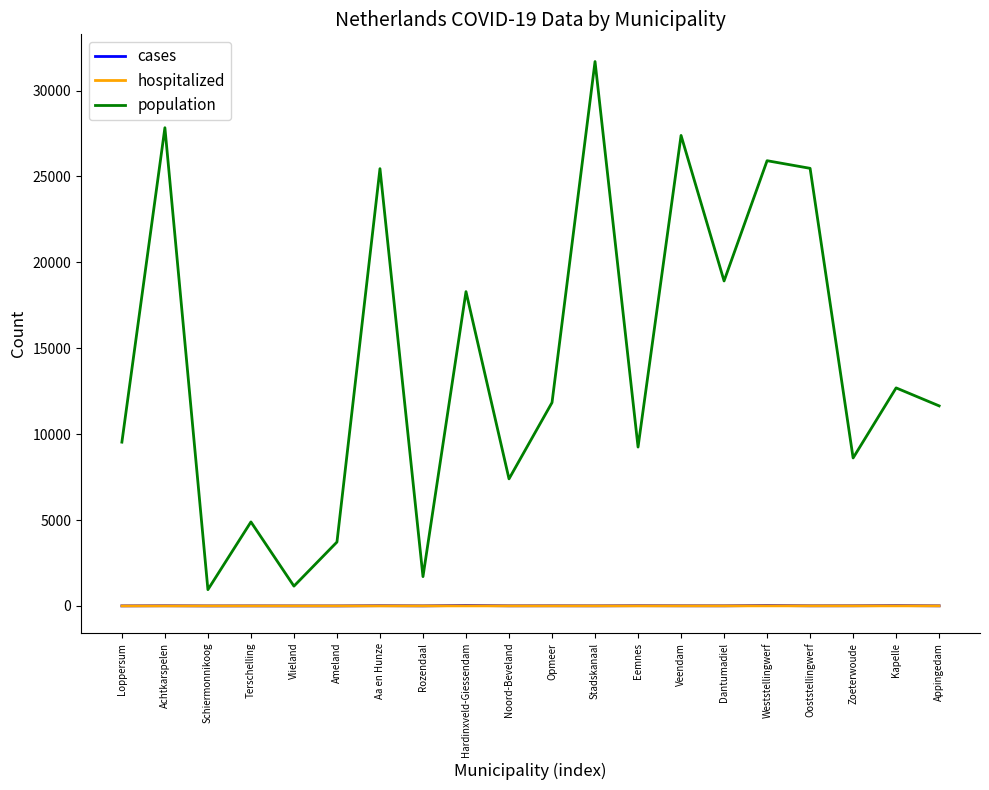

What is the greatest value displayed?

31688